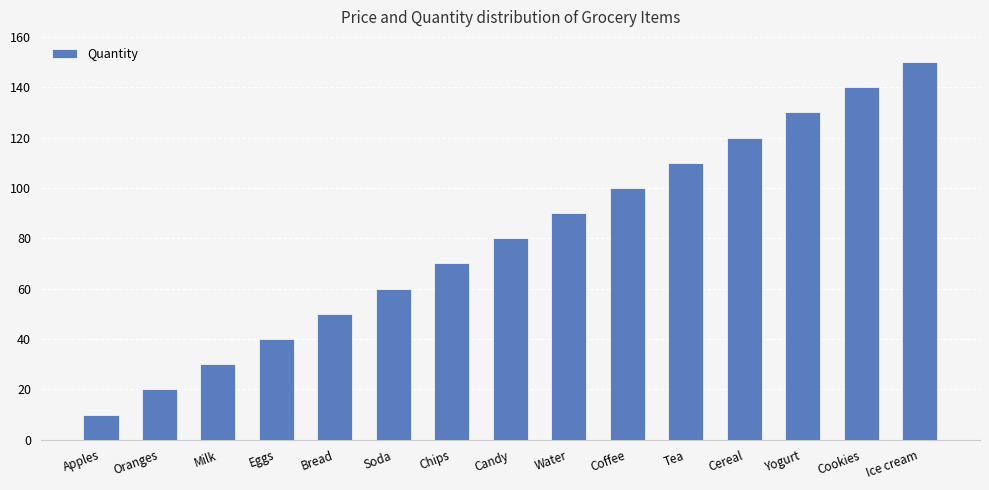

Reading left to right, extract all data points from this chart.

10	20	30	40	50	60	70	80	90	100	110	120	130	140	150